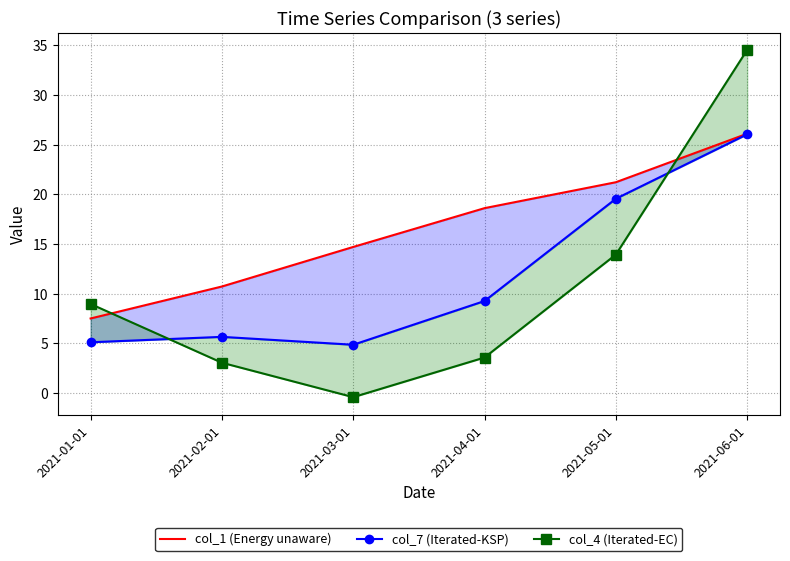

Which series changed the most between 2021-03-01 and 2021-04-01?

col_7 (Iterated-KSP)